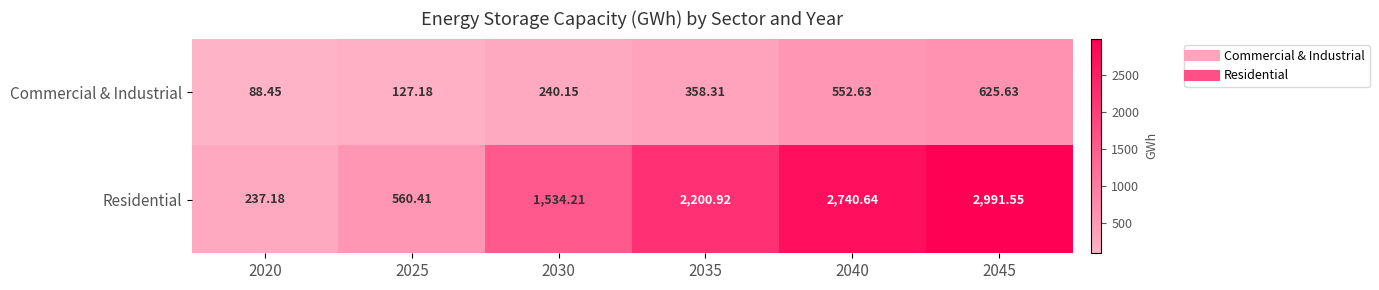

At how many categories does at least one series exceed 2207?

2